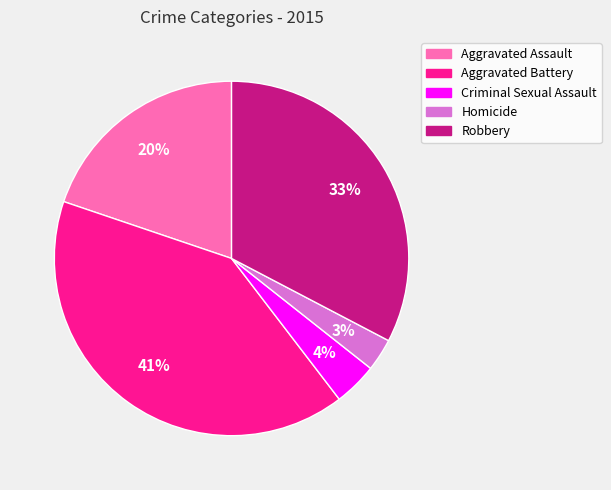

Approximately how many times larger is the value at Aggravated Battery compared to Criminal Sexual Assault?

10.2